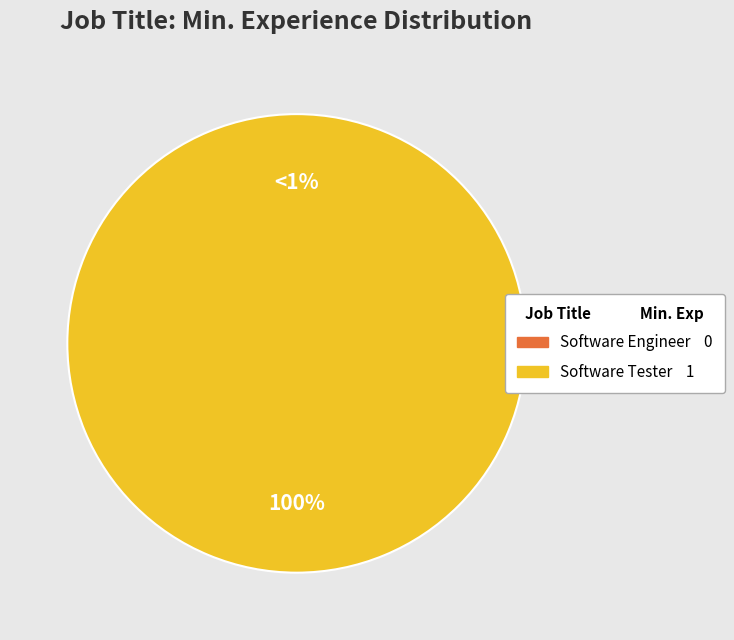

Between Software Tester and Software Engineer, which is larger?

Software Tester